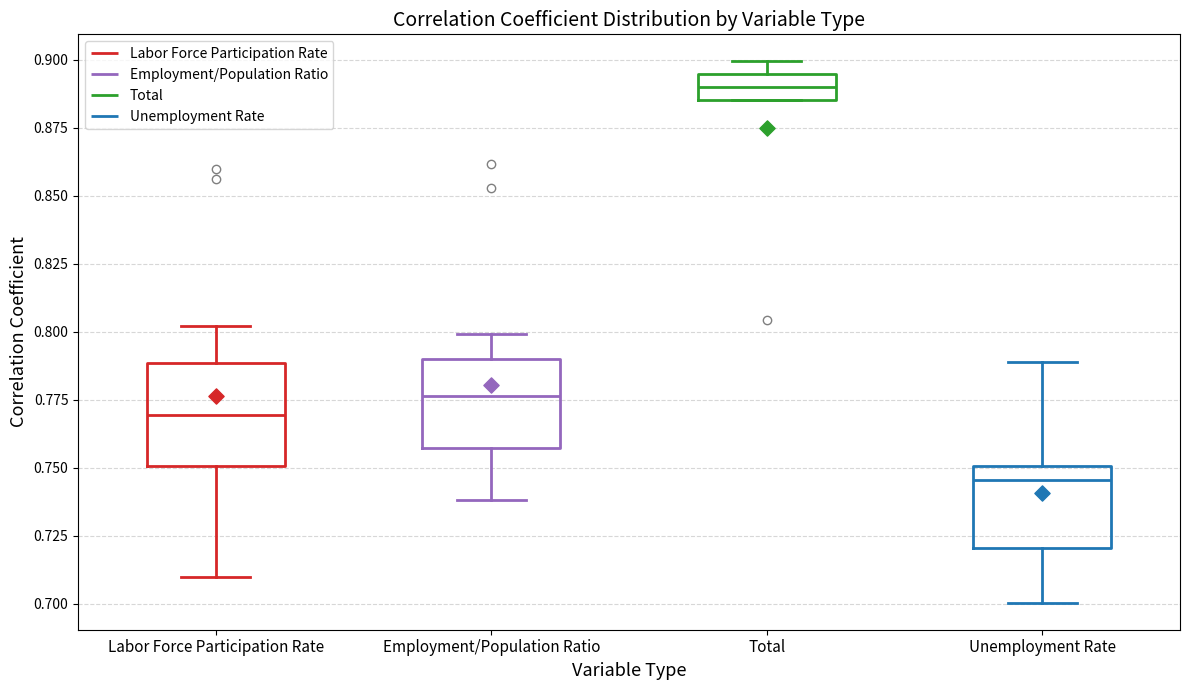

Which box has the lowest median line?

Unemployment Rate